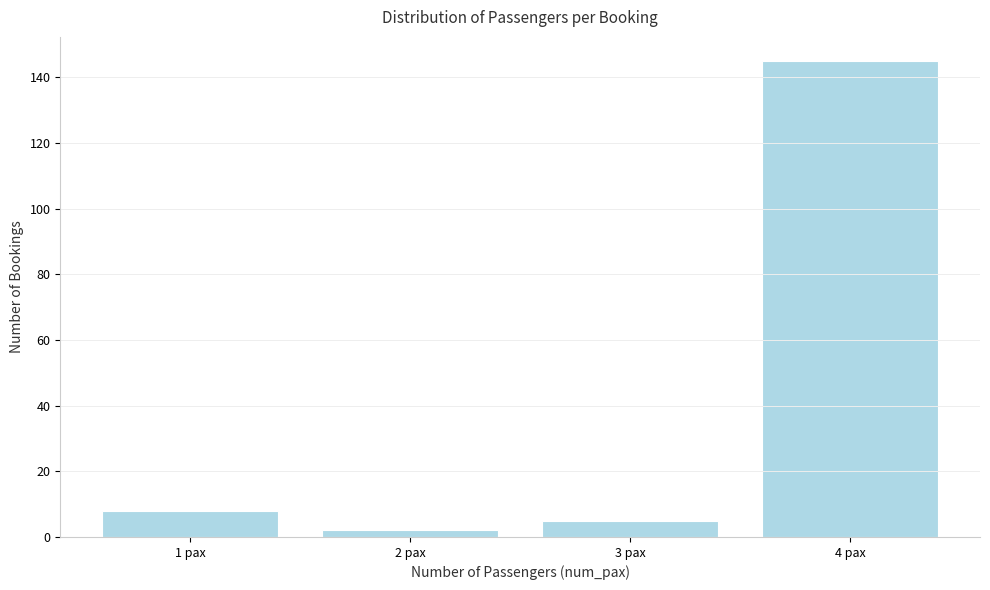

Reading left to right, transcribe all the data shown in this chart.

1 pax=8	2 pax=2	3 pax=5	4 pax=145